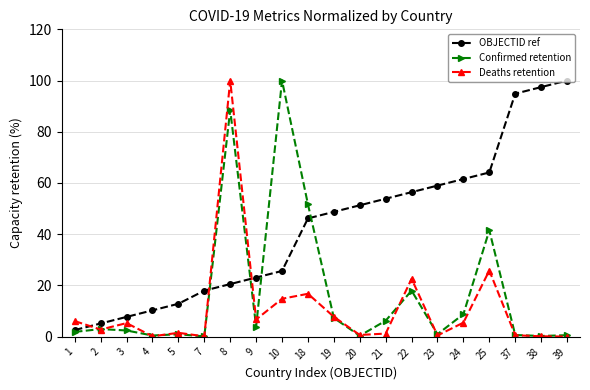

What is the difference between the maximum and minimum values in the Deaths retention series?

100.0